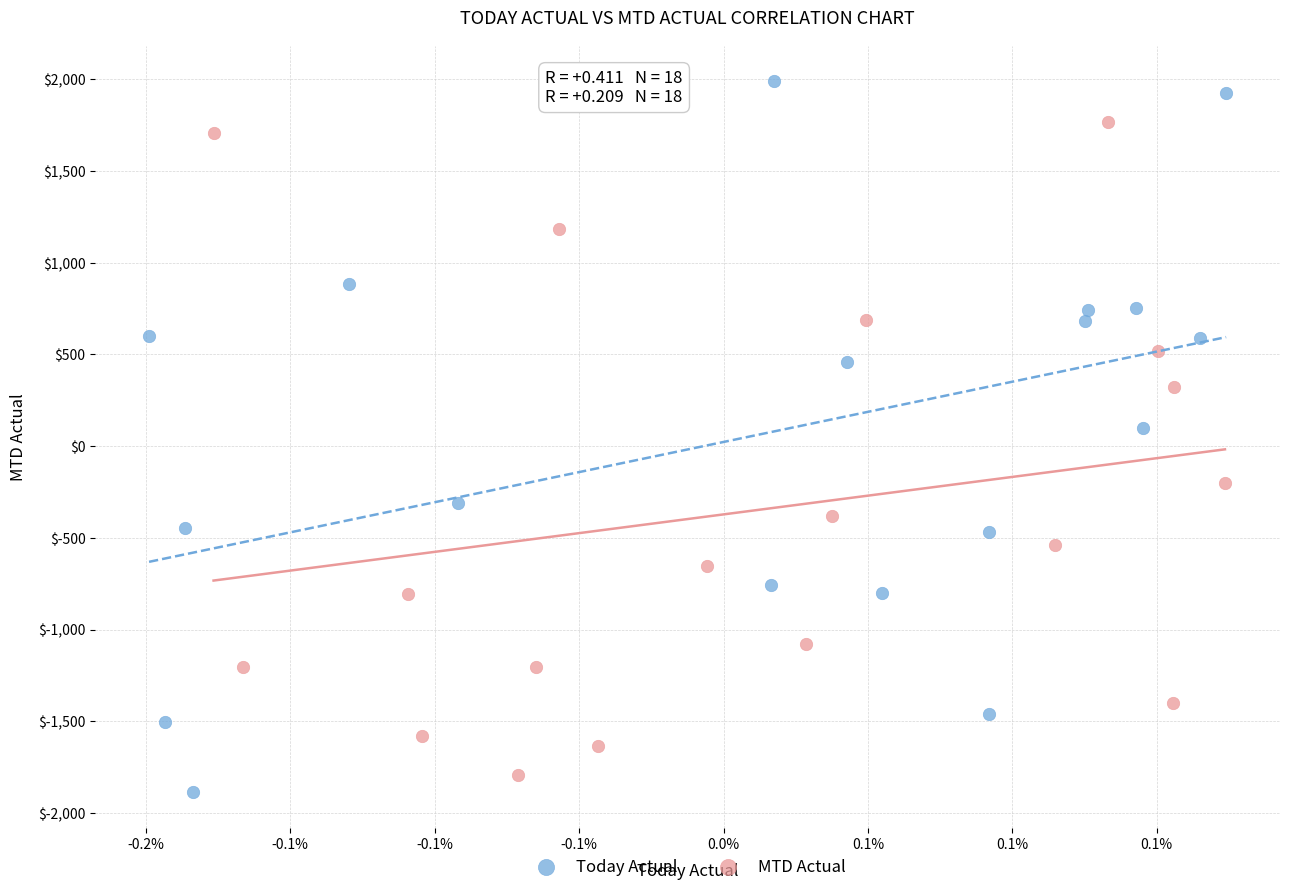

Which series contains the highest Y value?

Today Actual